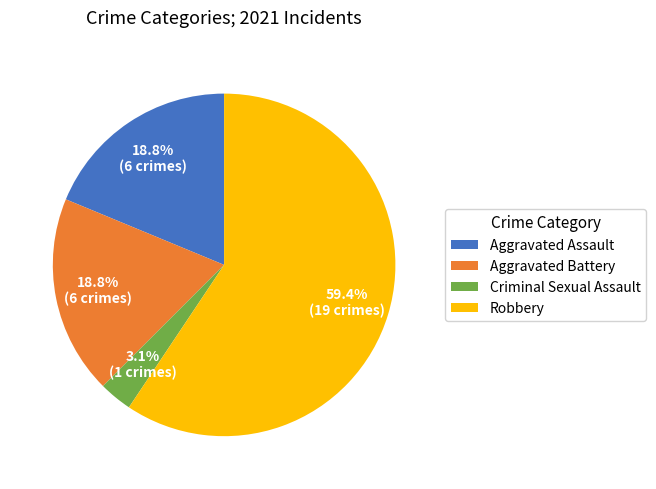

Which slice is the smallest?

Criminal Sexual Assault